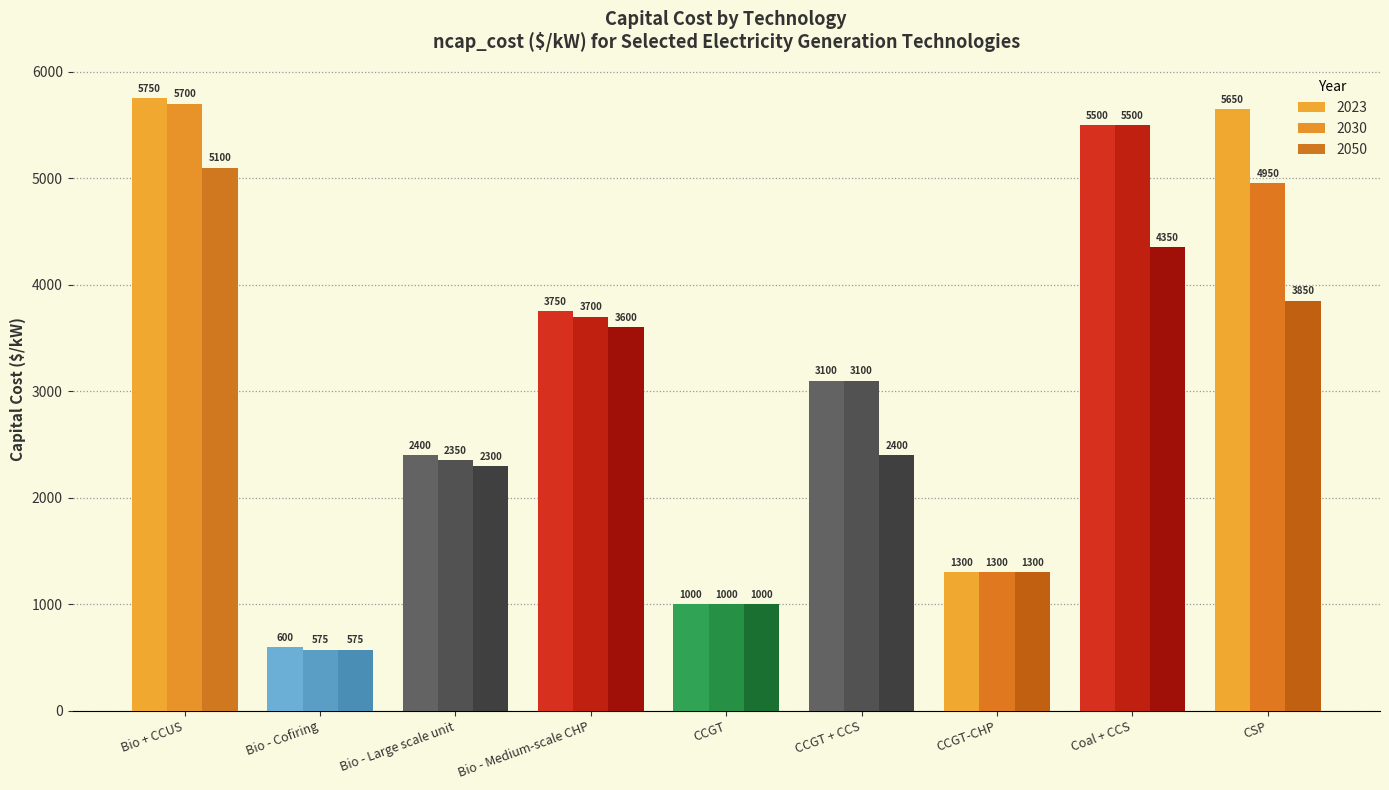

How many values in the 2030 series are below 3100?

4